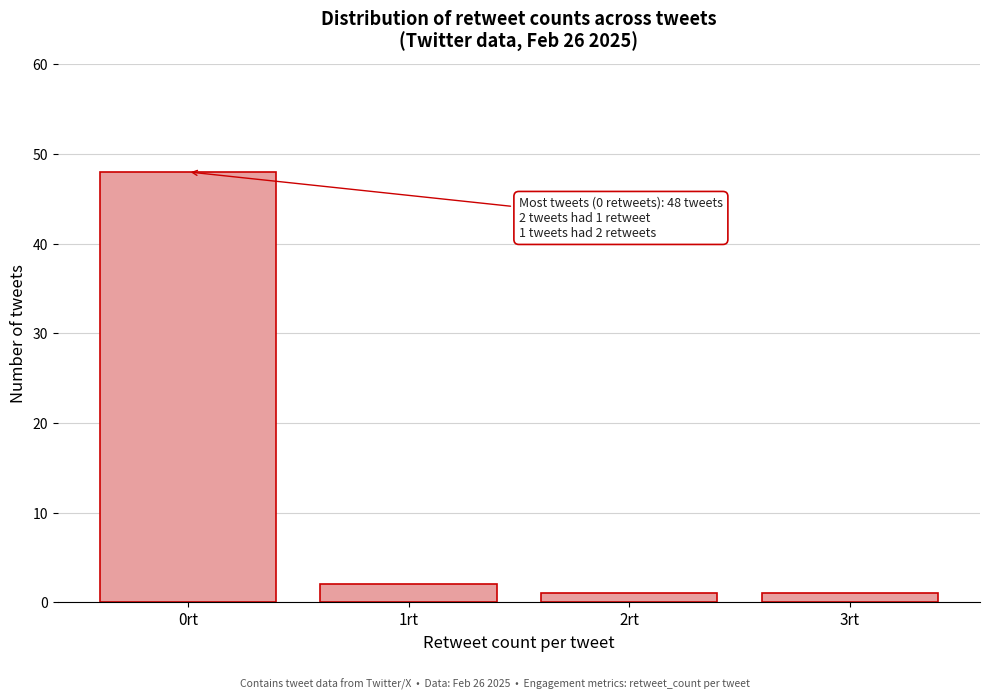

Which range on the x-axis has the tallest bar?

-0.5 to 0.5